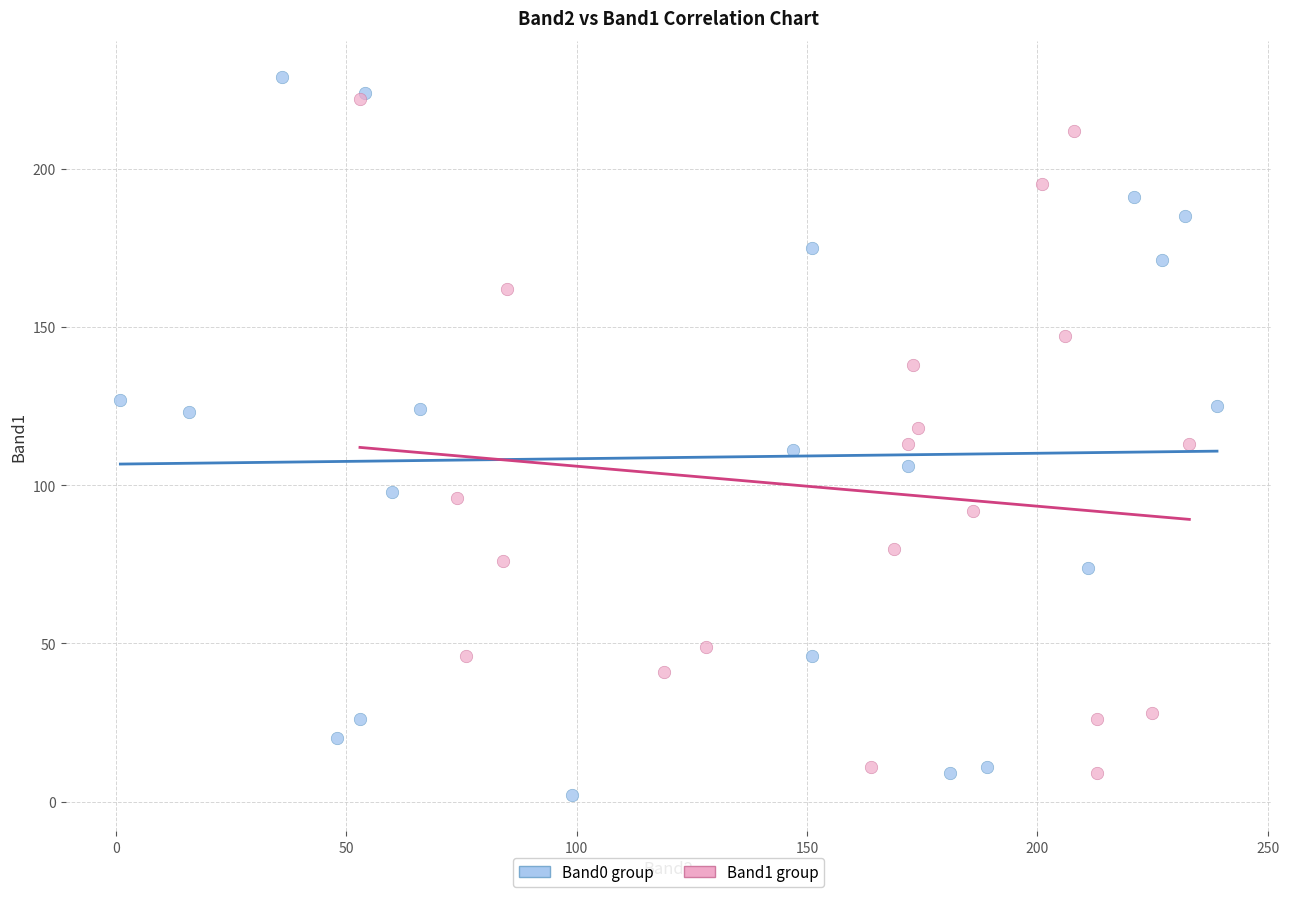

Which series has the widest spread of Y values?

Band0 group